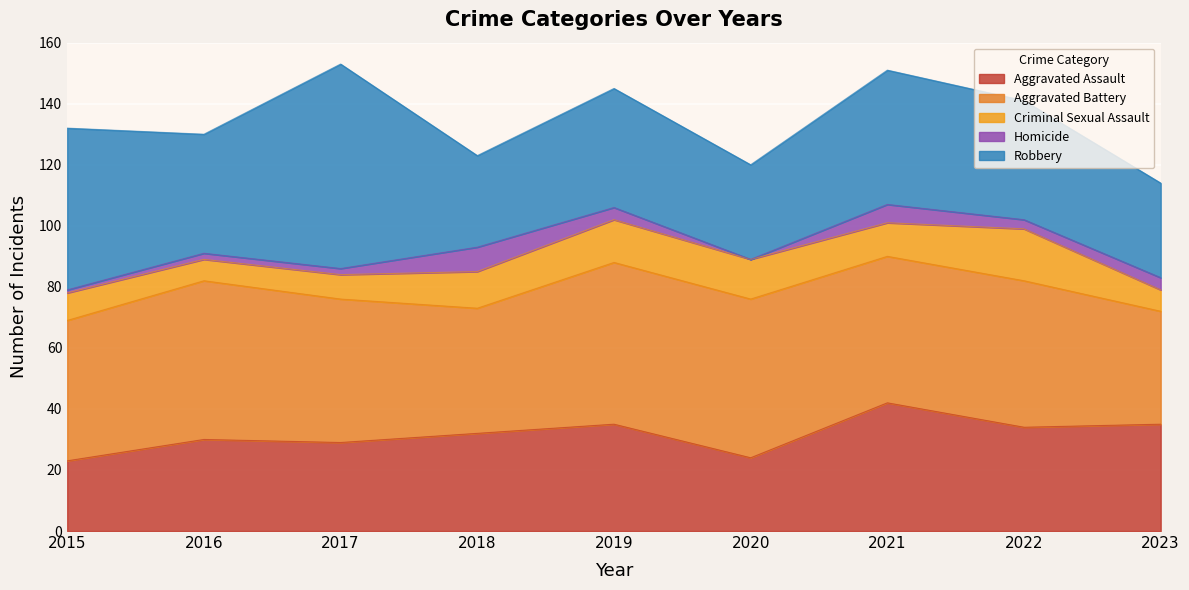

What is the sum of all Robbery values?

373